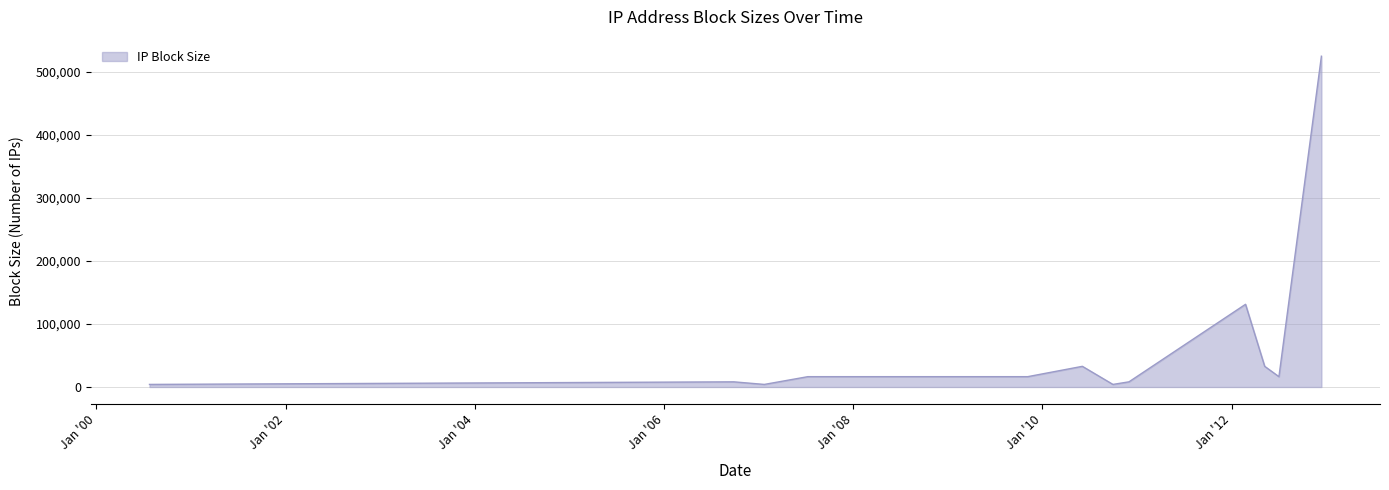

What is the greatest value displayed?

524288